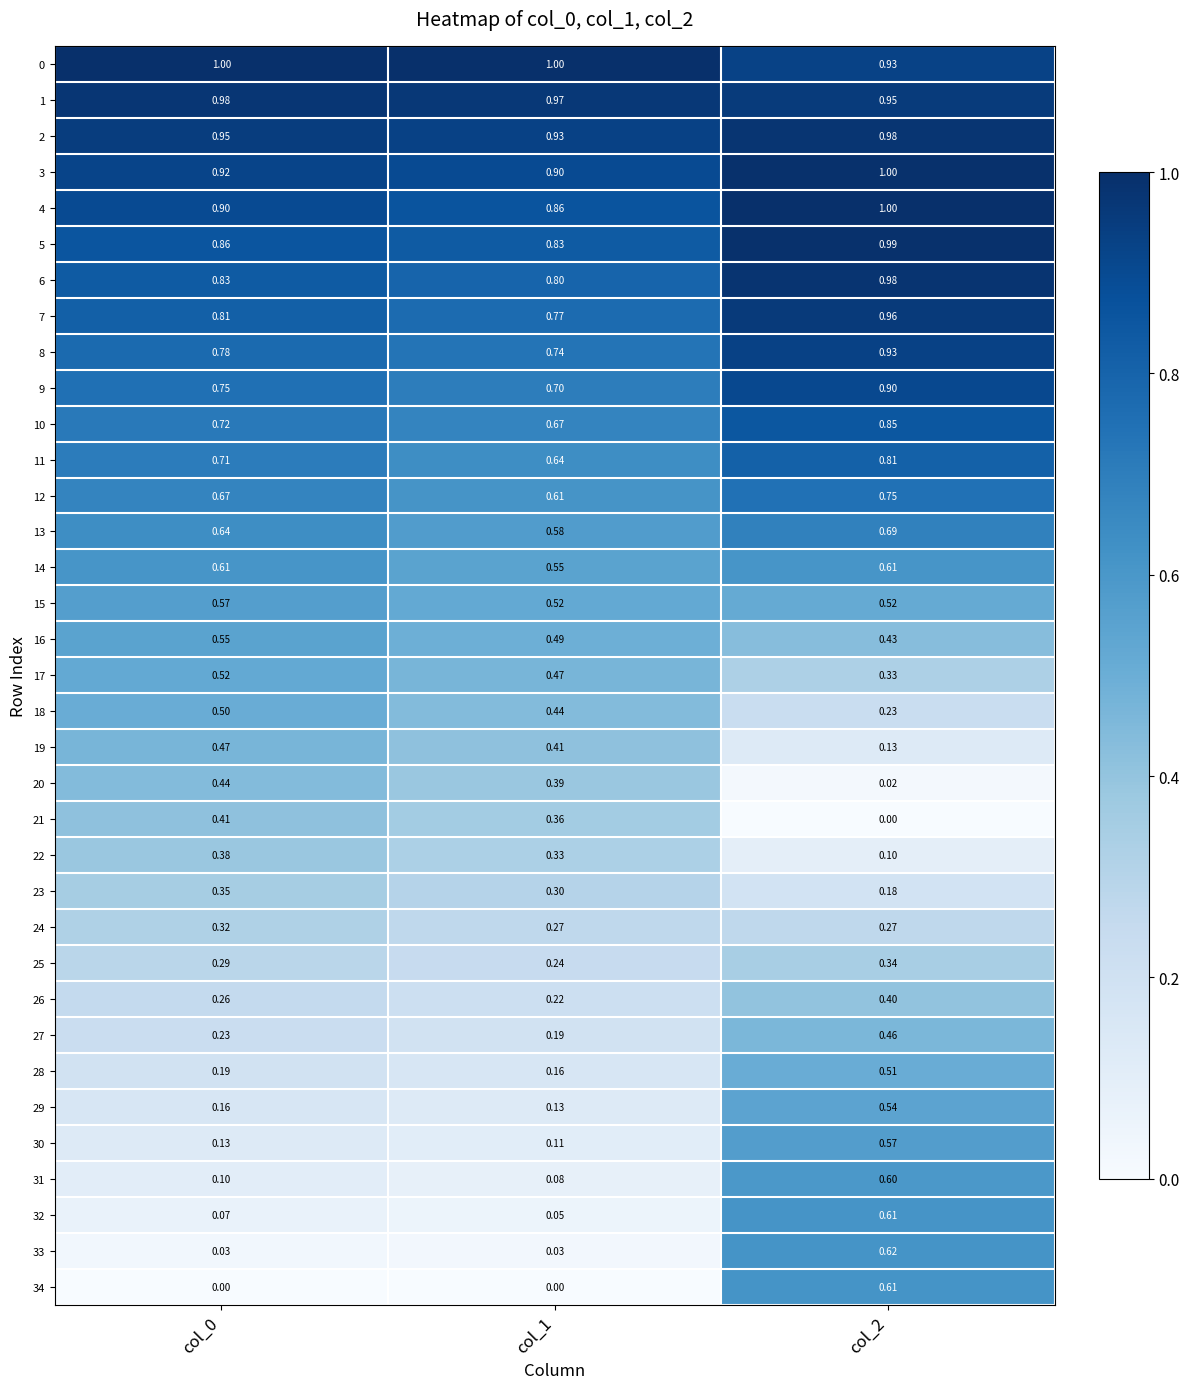

Is the value of 15 at col_1 greater than the value of 6 at col_1?

No